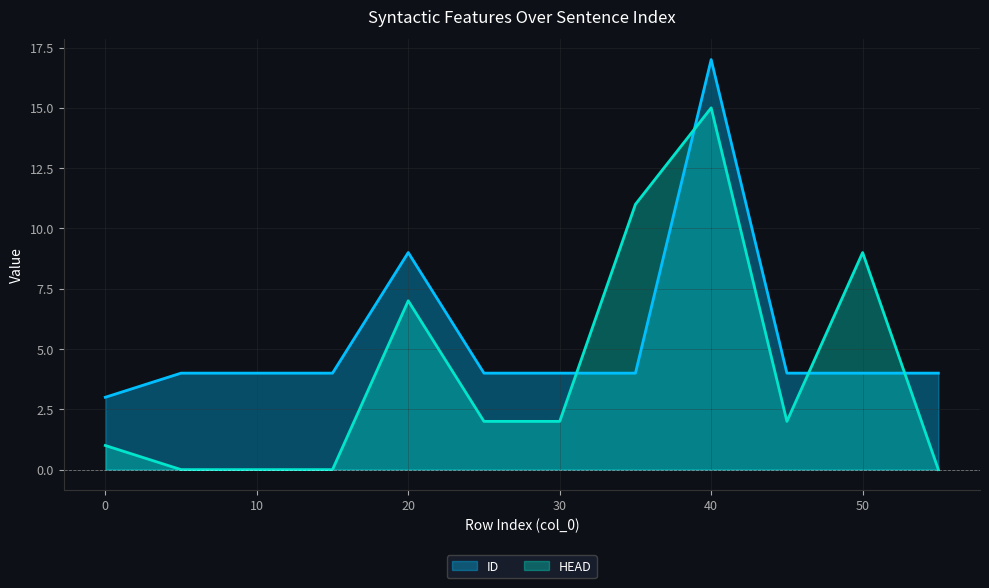

What is the sum of all ID values?

65